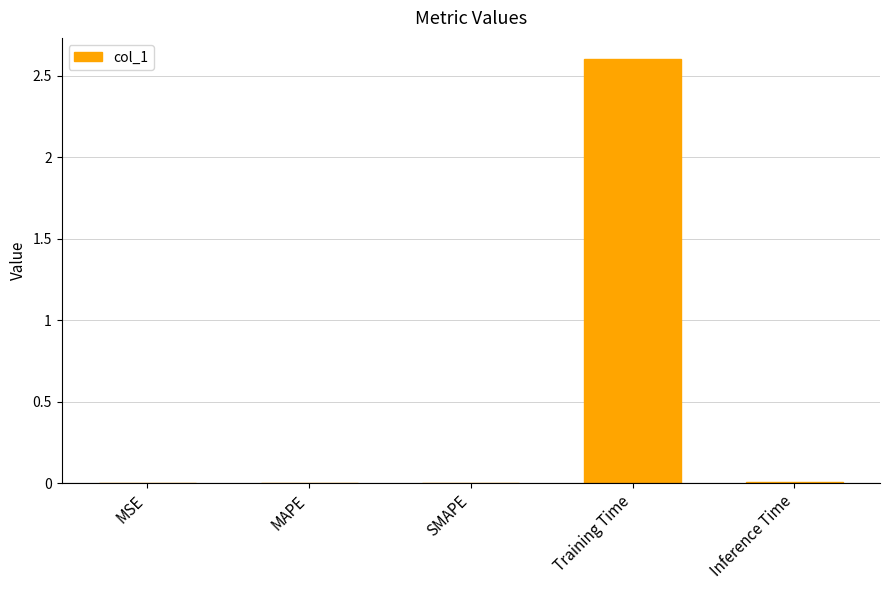

Which label corresponds to the largest value in the chart?

Training Time